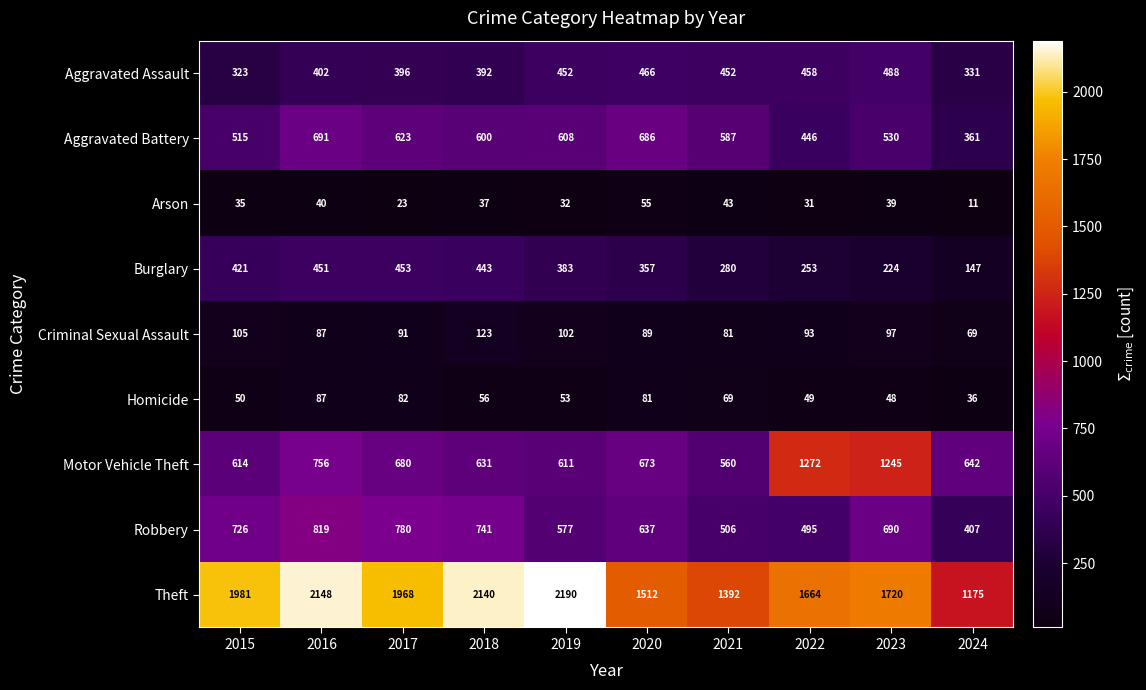

Which series changed the most between 2015 and 2017?

Aggravated Battery